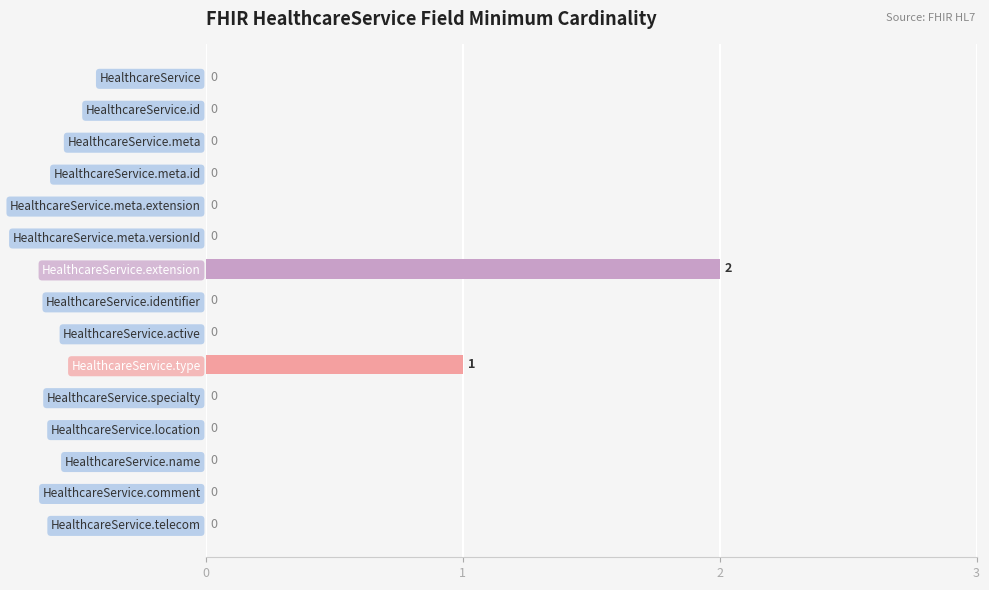

How many values are above zero?

2